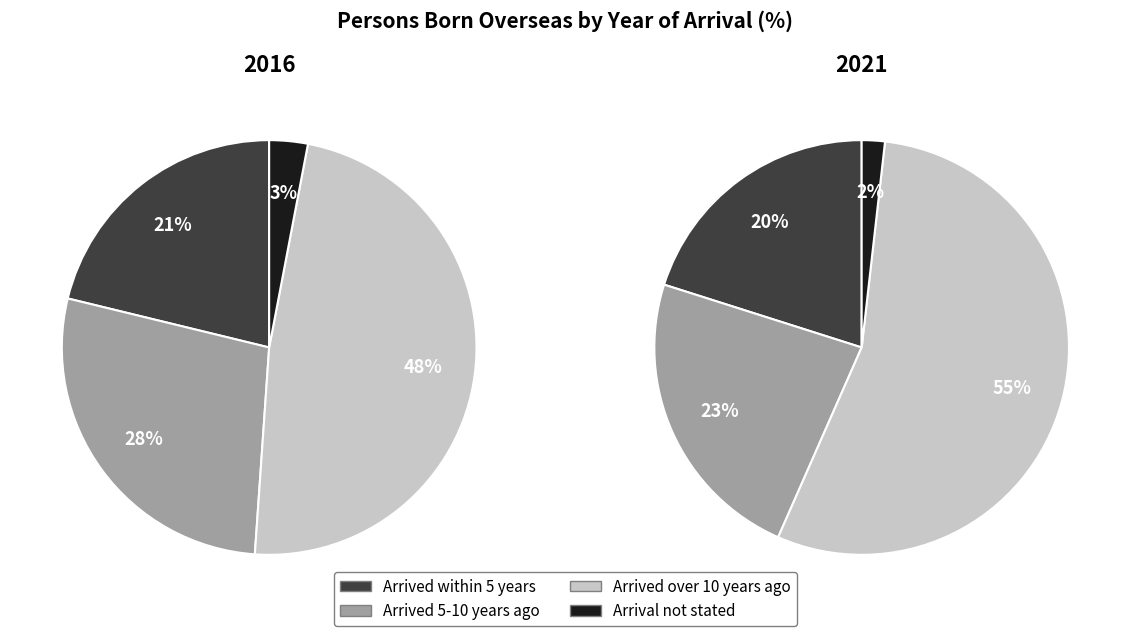

Does 3 account for over 50% of the chart?

No